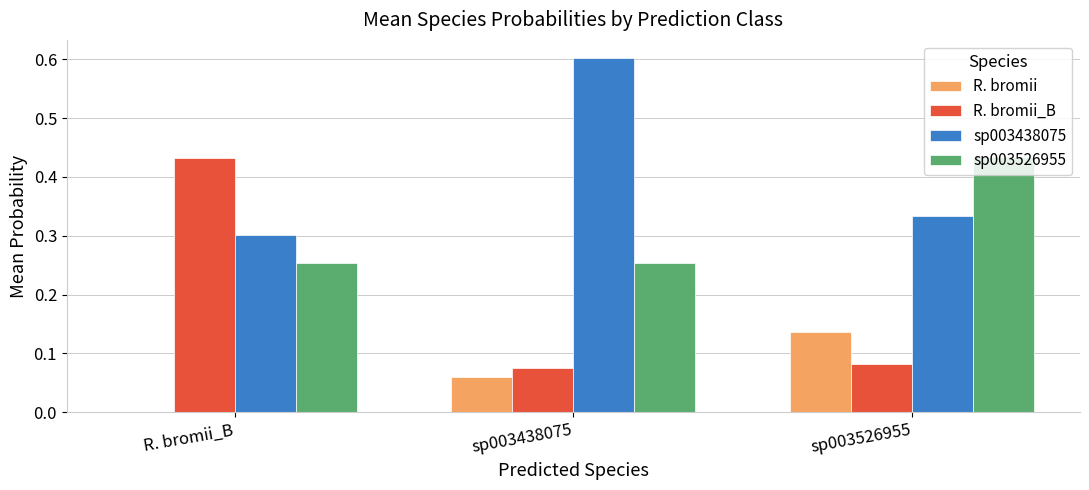

Between sp003438075 and sp003526955, which series saw the biggest shift?

sp003438075